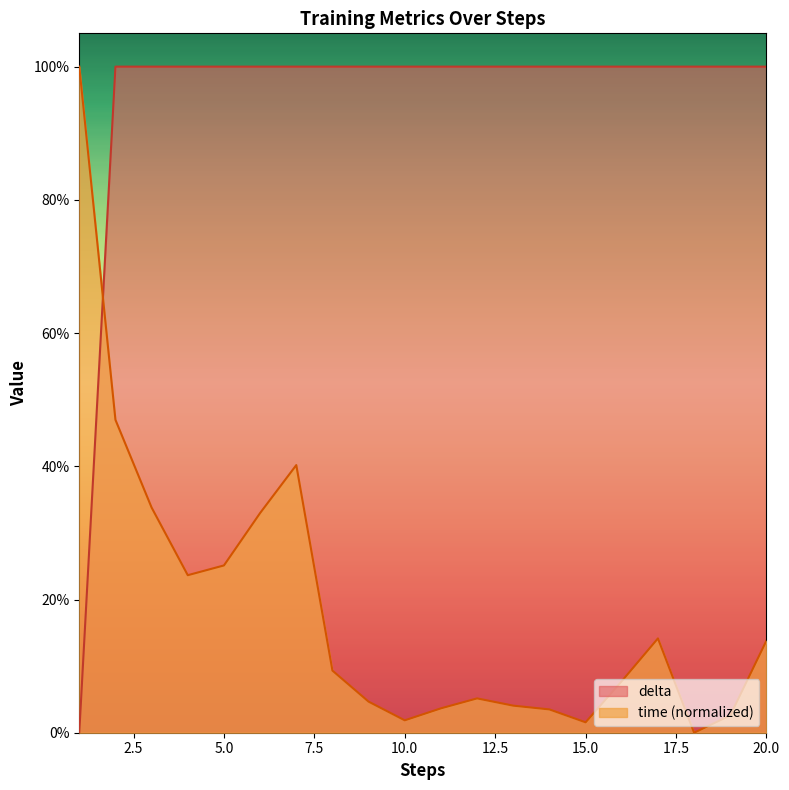

What is the spread (max minus min) of values at 3?

66.2